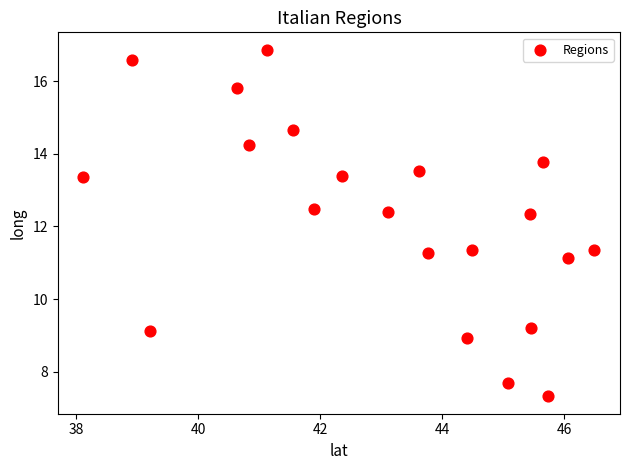

What is the range of X values (max minus min)?

8.4